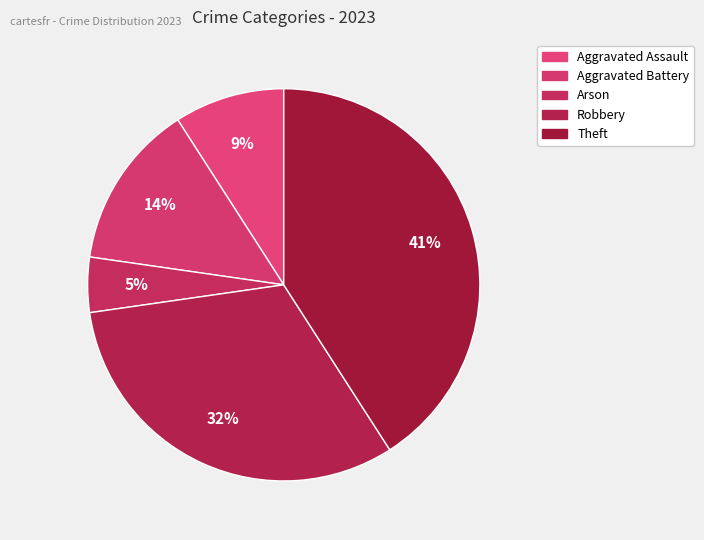

What is the smallest slice in the pie chart?

Arson